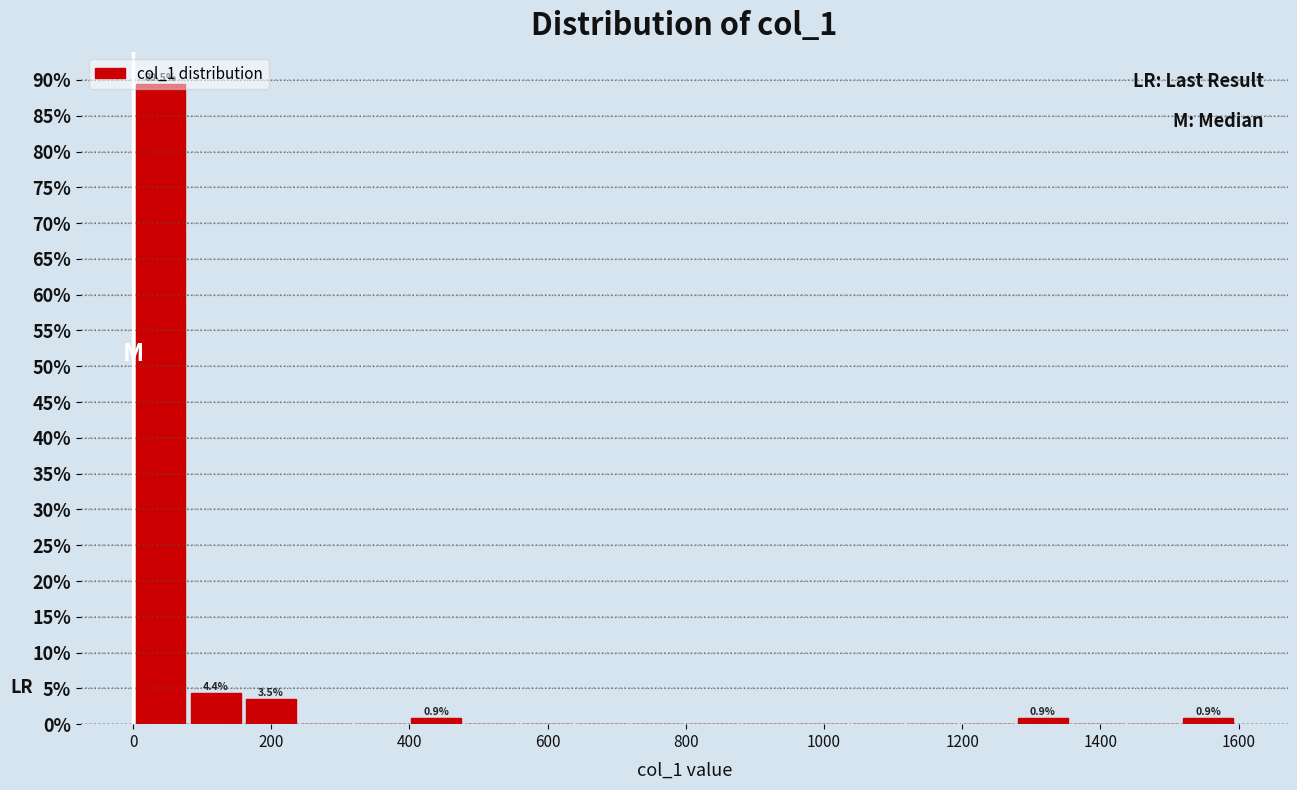

Read against the x-axis, roughly where is the centre of the tallest bar?

40